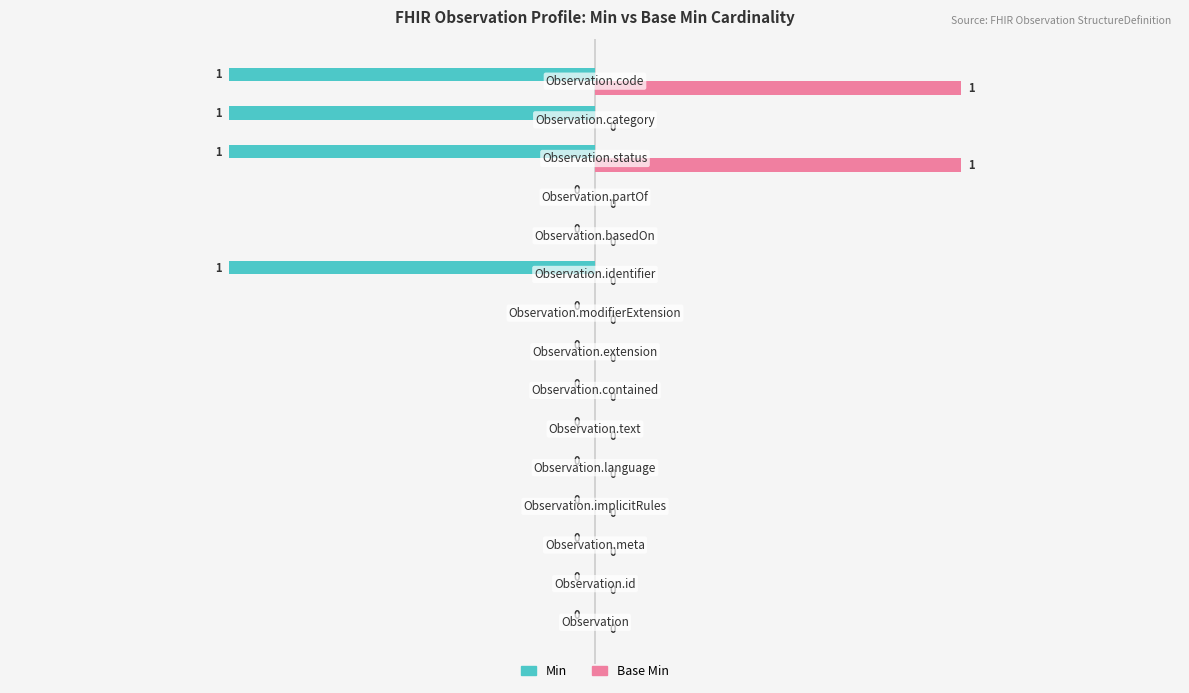

How many data points does each series have?

15